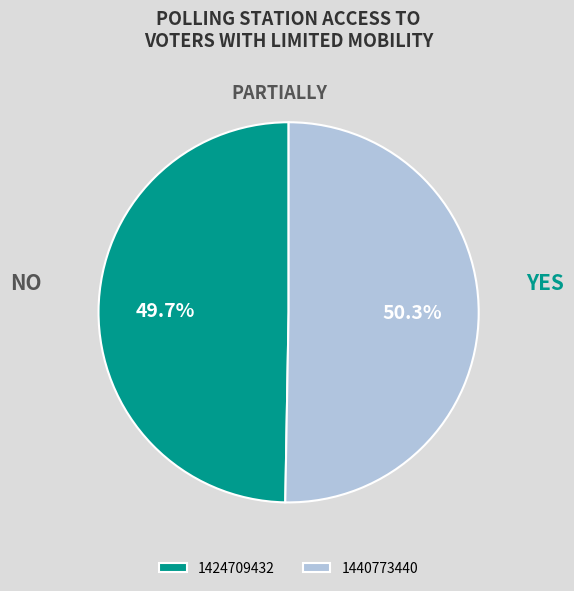

To the nearest percent, what percentage of the pie is 1440773440?

50%